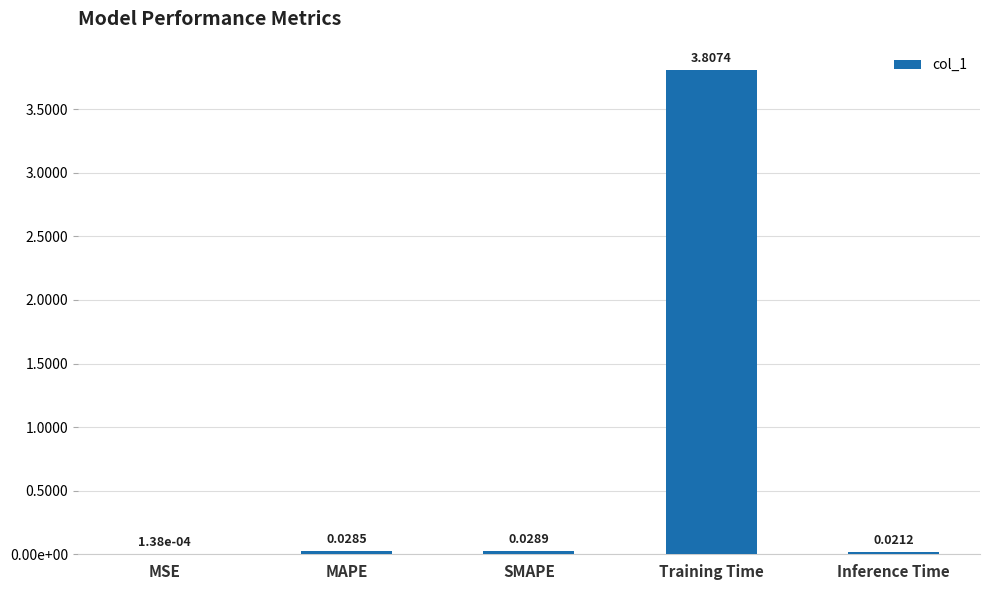

Reading left to right, transcribe all the data shown in this chart.

0.0	0.0	0.0	3.8	0.0